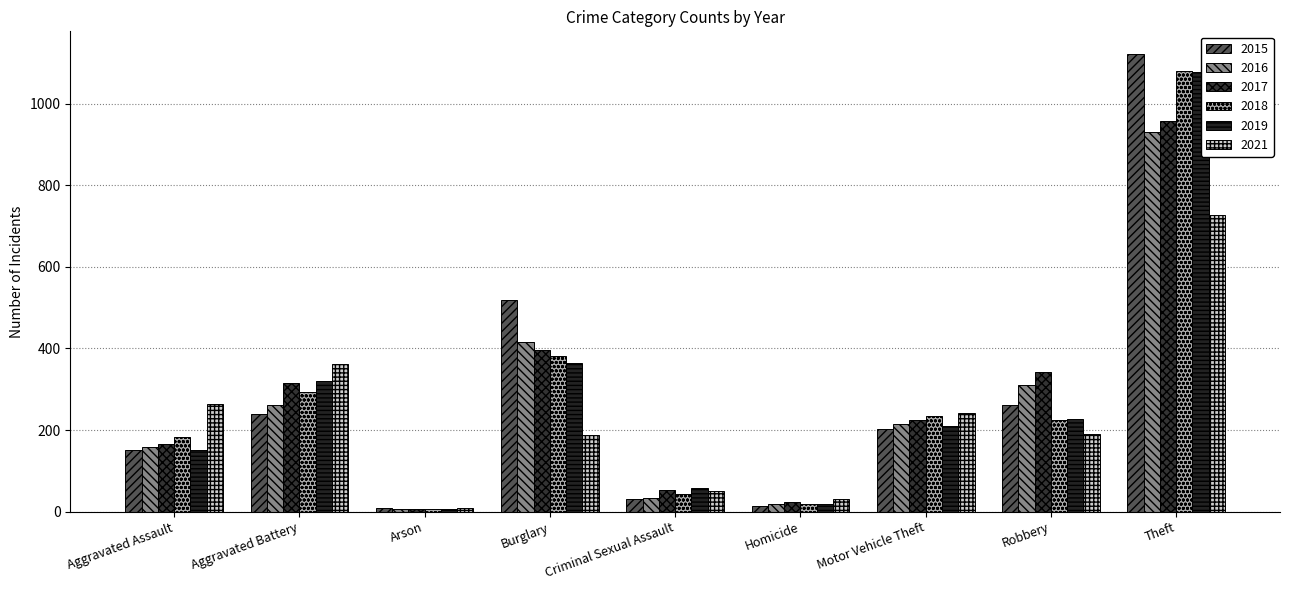

At which label is 2016 closest to 468?

Burglary